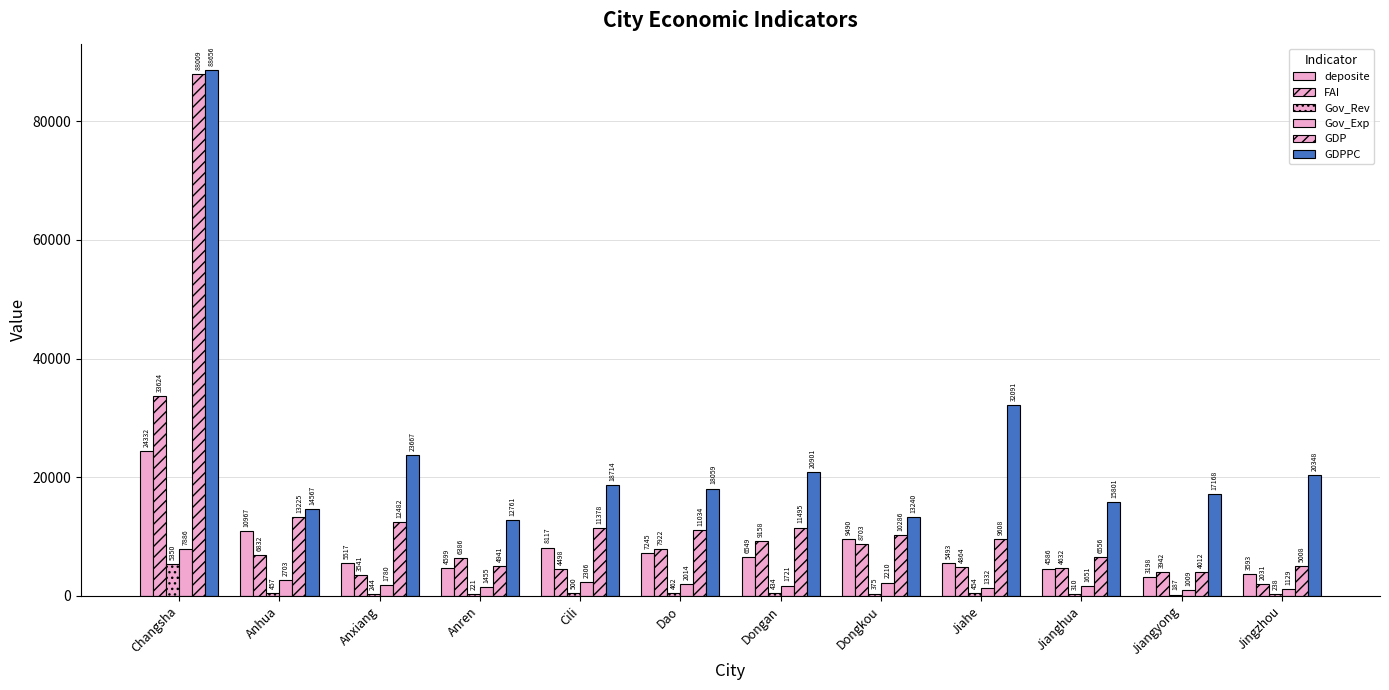

Which has a higher value, Jiahe or Dao?

Dao